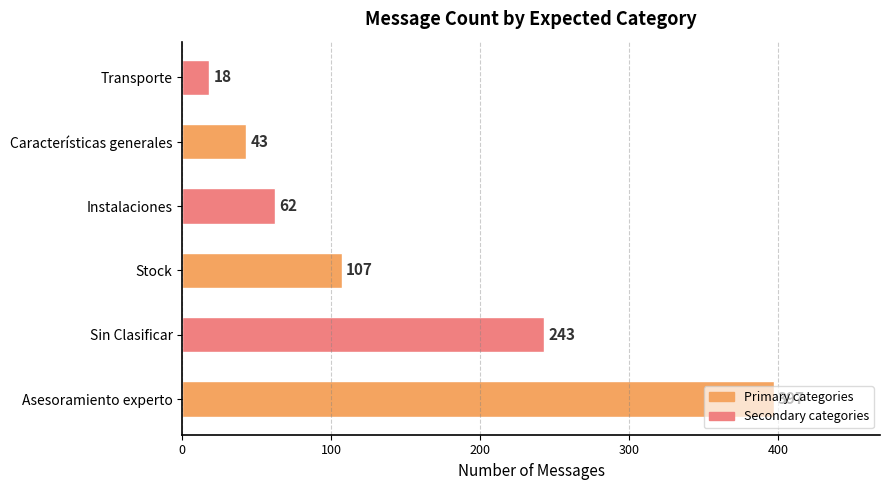

Rank the categories by value from highest to lowest.

Asesoramiento experto, Sin Clasificar, Stock, Instalaciones, Características generales, Transporte